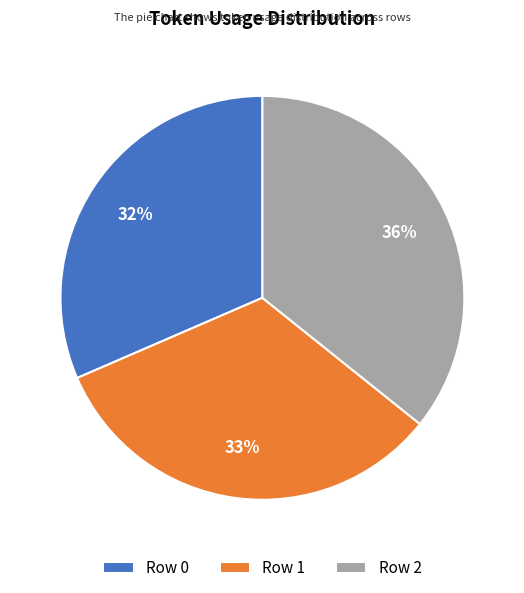

Does Row 1 account for over 50% of the chart?

No